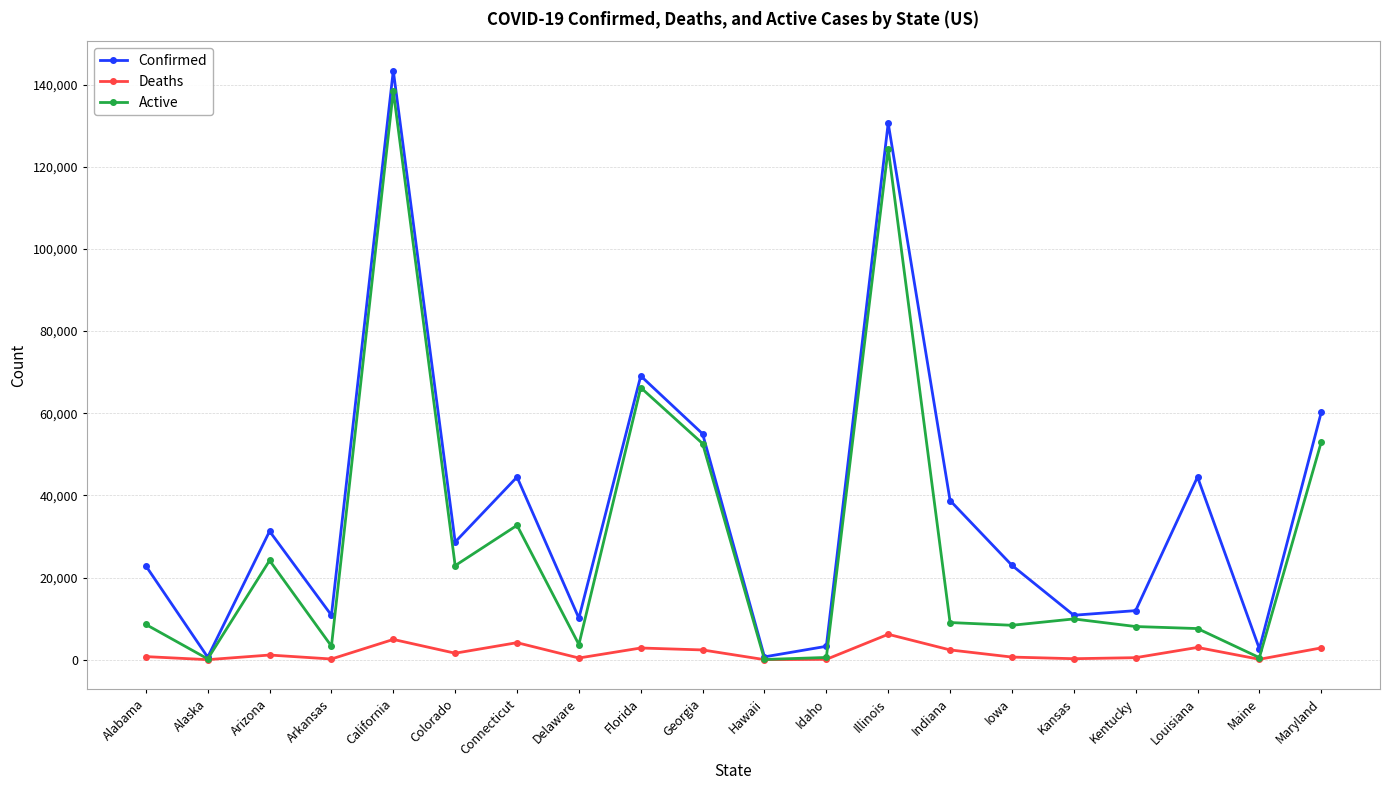

What position from the left is Florida?

9